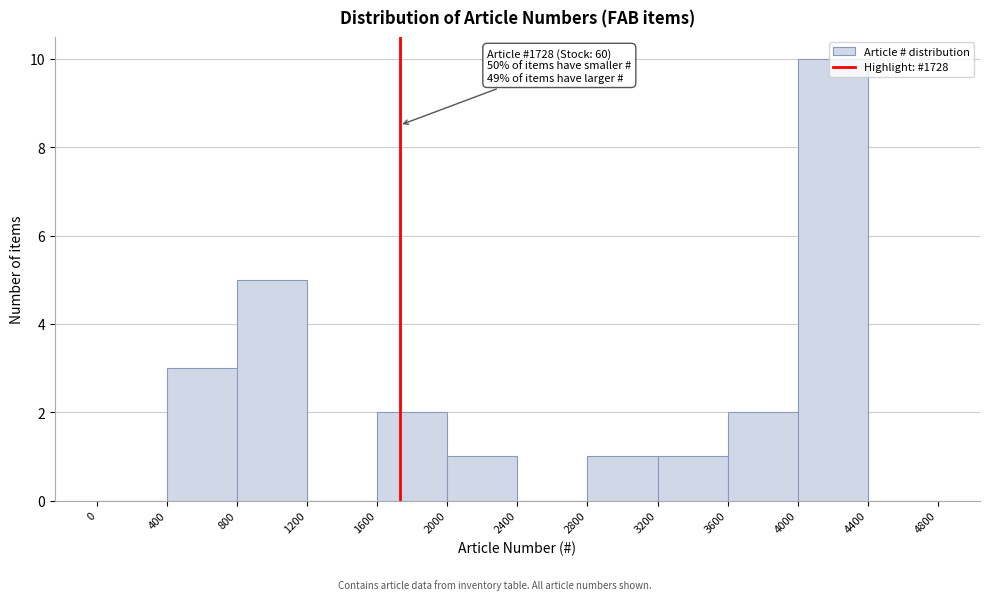

Over which range of the x-axis is the bar tallest?

4000 to 4400